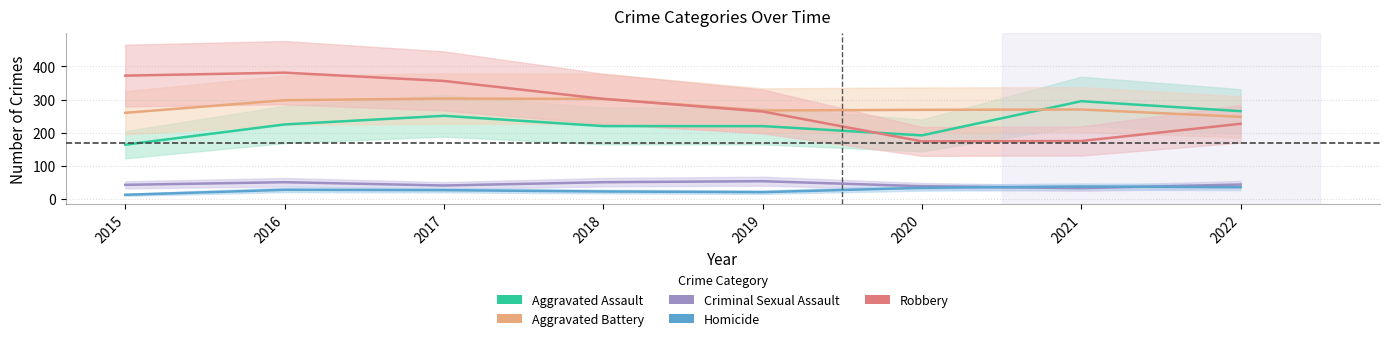

Reading left to right, list all the values displayed in this chart.

Aggravated Assault: 164	225	251	220	220	192	295	265
Aggravated Battery: 260	298	303	302	267	269	270	248
Criminal Sexual Assault: 43	51	41	51	54	39	33	44
Homicide: 13	28	27	23	21	34	38	36
Robbery: 372	381	356	302	264	174	175	227